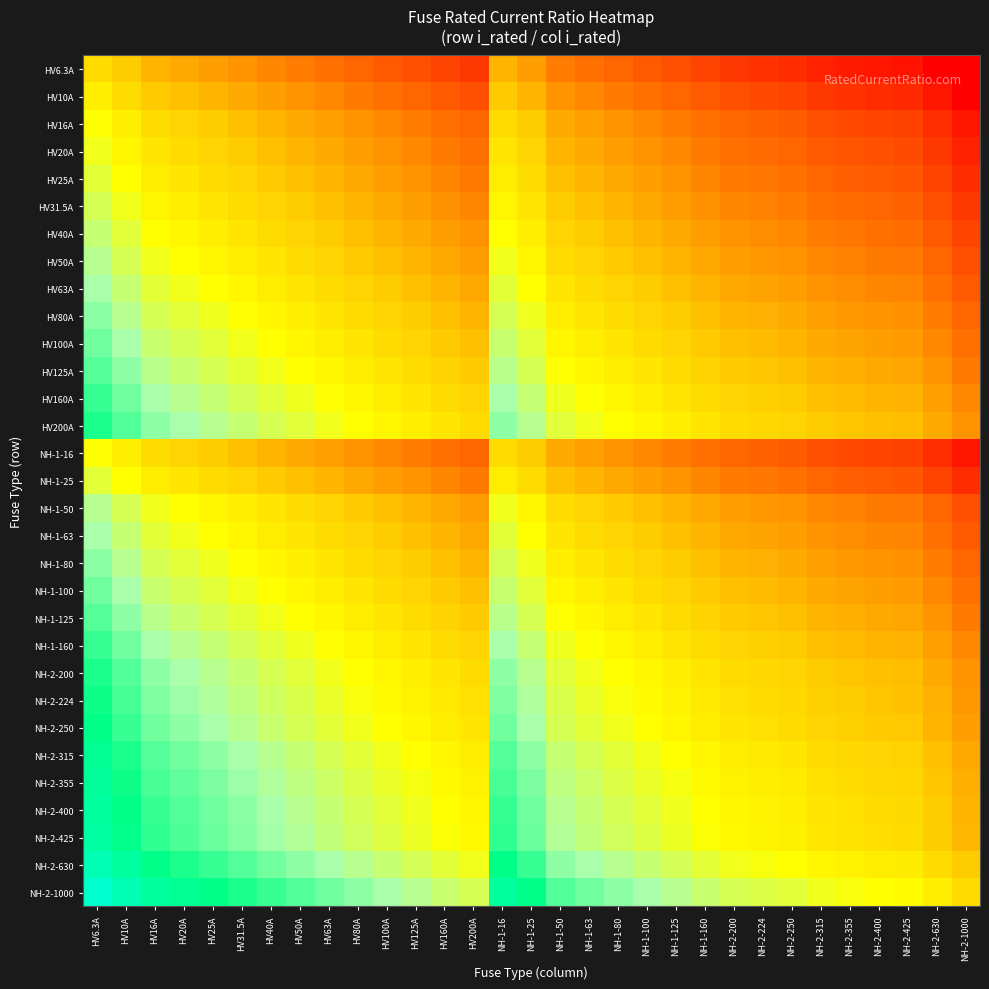

Reading left to right, what are all the values shown in this chart?

HV6.3A: HV6.3A=1.0	HV10A=0.6	HV16A=0.4	HV20A=0.3	HV25A=0.3	HV31.5A=0.2	HV40A=0.2	HV50A=0.1	HV63A=0.1	HV80A=0.1	HV100A=0.1	HV125A=0.1	HV160A=0.0	HV200A=0.0	NH-1-16=0.4	NH-1-25=0.3	NH-1-50=0.1	NH-1-63=0.1	NH-1-80=0.1	NH-1-100=0.1	NH-1-125=0.1	NH-1-160=0.0	NH-2-200=0.0	NH-2-224=0.0	NH-2-250=0.0	NH-2-315=0.0	NH-2-355=0.0	NH-2-400=0.0	NH-2-425=0.0	NH-2-630=0.0	NH-2-1000=0.0
HV10A: HV6.3A=1.6	HV10A=1.0	HV16A=0.6	HV20A=0.5	HV25A=0.4	HV31.5A=0.3	HV40A=0.2	HV50A=0.2	HV63A=0.2	HV80A=0.1	HV100A=0.1	HV125A=0.1	HV160A=0.1	HV200A=0.1	NH-1-16=0.6	NH-1-25=0.4	NH-1-50=0.2	NH-1-63=0.2	NH-1-80=0.1	NH-1-100=0.1	NH-1-125=0.1	NH-1-160=0.1	NH-2-200=0.1	NH-2-224=0.0	NH-2-250=0.0	NH-2-315=0.0	NH-2-355=0.0	NH-2-400=0.0	NH-2-425=0.0	NH-2-630=0.0	NH-2-1000=0.0
HV16A: HV6.3A=2.5	HV10A=1.6	HV16A=1.0	HV20A=0.8	HV25A=0.6	HV31.5A=0.5	HV40A=0.4	HV50A=0.3	HV63A=0.3	HV80A=0.2	HV100A=0.2	HV125A=0.1	HV160A=0.1	HV200A=0.1	NH-1-16=1.0	NH-1-25=0.6	NH-1-50=0.3	NH-1-63=0.3	NH-1-80=0.2	NH-1-100=0.2	NH-1-125=0.1	NH-1-160=0.1	NH-2-200=0.1	NH-2-224=0.1	NH-2-250=0.1	NH-2-315=0.1	NH-2-355=0.0	NH-2-400=0.0	NH-2-425=0.0	NH-2-630=0.0	NH-2-1000=0.0
HV20A: HV6.3A=3.2	HV10A=2.0	HV16A=1.2	HV20A=1.0	HV25A=0.8	HV31.5A=0.6	HV40A=0.5	HV50A=0.4	HV63A=0.3	HV80A=0.2	HV100A=0.2	HV125A=0.2	HV160A=0.1	HV200A=0.1	NH-1-16=1.2	NH-1-25=0.8	NH-1-50=0.4	NH-1-63=0.3	NH-1-80=0.2	NH-1-100=0.2	NH-1-125=0.2	NH-1-160=0.1	NH-2-200=0.1	NH-2-224=0.1	NH-2-250=0.1	NH-2-315=0.1	NH-2-355=0.1	NH-2-400=0.1	NH-2-425=0.0	NH-2-630=0.0	NH-2-1000=0.0
HV25A: HV6.3A=4.0	HV10A=2.5	HV16A=1.6	HV20A=1.2	HV25A=1.0	HV31.5A=0.8	HV40A=0.6	HV50A=0.5	HV63A=0.4	HV80A=0.3	HV100A=0.2	HV125A=0.2	HV160A=0.2	HV200A=0.1	NH-1-16=1.6	NH-1-25=1.0	NH-1-50=0.5	NH-1-63=0.4	NH-1-80=0.3	NH-1-100=0.2	NH-1-125=0.2	NH-1-160=0.2	NH-2-200=0.1	NH-2-224=0.1	NH-2-250=0.1	NH-2-315=0.1	NH-2-355=0.1	NH-2-400=0.1	NH-2-425=0.1	NH-2-630=0.0	NH-2-1000=0.0
HV31.5A: HV6.3A=5.0	HV10A=3.1	HV16A=2.0	HV20A=1.6	HV25A=1.3	HV31.5A=1.0	HV40A=0.8	HV50A=0.6	HV63A=0.5	HV80A=0.4	HV100A=0.3	HV125A=0.3	HV160A=0.2	HV200A=0.2	NH-1-16=2.0	NH-1-25=1.3	NH-1-50=0.6	NH-1-63=0.5	NH-1-80=0.4	NH-1-100=0.3	NH-1-125=0.3	NH-1-160=0.2	NH-2-200=0.2	NH-2-224=0.1	NH-2-250=0.1	NH-2-315=0.1	NH-2-355=0.1	NH-2-400=0.1	NH-2-425=0.1	NH-2-630=0.1	NH-2-1000=0.0
HV40A: HV6.3A=6.3	HV10A=4.0	HV16A=2.5	HV20A=2.0	HV25A=1.6	HV31.5A=1.3	HV40A=1.0	HV50A=0.8	HV63A=0.6	HV80A=0.5	HV100A=0.4	HV125A=0.3	HV160A=0.2	HV200A=0.2	NH-1-16=2.5	NH-1-25=1.6	NH-1-50=0.8	NH-1-63=0.6	NH-1-80=0.5	NH-1-100=0.4	NH-1-125=0.3	NH-1-160=0.2	NH-2-200=0.2	NH-2-224=0.2	NH-2-250=0.2	NH-2-315=0.1	NH-2-355=0.1	NH-2-400=0.1	NH-2-425=0.1	NH-2-630=0.1	NH-2-1000=0.0
HV50A: HV6.3A=7.9	HV10A=5.0	HV16A=3.1	HV20A=2.5	HV25A=2.0	HV31.5A=1.6	HV40A=1.2	HV50A=1.0	HV63A=0.8	HV80A=0.6	HV100A=0.5	HV125A=0.4	HV160A=0.3	HV200A=0.2	NH-1-16=3.1	NH-1-25=2.0	NH-1-50=1.0	NH-1-63=0.8	NH-1-80=0.6	NH-1-100=0.5	NH-1-125=0.4	NH-1-160=0.3	NH-2-200=0.2	NH-2-224=0.2	NH-2-250=0.2	NH-2-315=0.2	NH-2-355=0.1	NH-2-400=0.1	NH-2-425=0.1	NH-2-630=0.1	NH-2-1000=0.1
HV63A: HV6.3A=10.0	HV10A=6.3	HV16A=3.9	HV20A=3.1	HV25A=2.5	HV31.5A=2.0	HV40A=1.6	HV50A=1.3	HV63A=1.0	HV80A=0.8	HV100A=0.6	HV125A=0.5	HV160A=0.4	HV200A=0.3	NH-1-16=3.9	NH-1-25=2.5	NH-1-50=1.3	NH-1-63=1.0	NH-1-80=0.8	NH-1-100=0.6	NH-1-125=0.5	NH-1-160=0.4	NH-2-200=0.3	NH-2-224=0.3	NH-2-250=0.3	NH-2-315=0.2	NH-2-355=0.2	NH-2-400=0.2	NH-2-425=0.1	NH-2-630=0.1	NH-2-1000=0.1
HV80A: HV6.3A=12.7	HV10A=8.0	HV16A=5.0	HV20A=4.0	HV25A=3.2	HV31.5A=2.5	HV40A=2.0	HV50A=1.6	HV63A=1.3	HV80A=1.0	HV100A=0.8	HV125A=0.6	HV160A=0.5	HV200A=0.4	NH-1-16=5.0	NH-1-25=3.2	NH-1-50=1.6	NH-1-63=1.3	NH-1-80=1.0	NH-1-100=0.8	NH-1-125=0.6	NH-1-160=0.5	NH-2-200=0.4	NH-2-224=0.4	NH-2-250=0.3	NH-2-315=0.3	NH-2-355=0.2	NH-2-400=0.2	NH-2-425=0.2	NH-2-630=0.1	NH-2-1000=0.1
HV100A: HV6.3A=15.9	HV10A=10.0	HV16A=6.2	HV20A=5.0	HV25A=4.0	HV31.5A=3.2	HV40A=2.5	HV50A=2.0	HV63A=1.6	HV80A=1.2	HV100A=1.0	HV125A=0.8	HV160A=0.6	HV200A=0.5	NH-1-16=6.2	NH-1-25=4.0	NH-1-50=2.0	NH-1-63=1.6	NH-1-80=1.2	NH-1-100=1.0	NH-1-125=0.8	NH-1-160=0.6	NH-2-200=0.5	NH-2-224=0.4	NH-2-250=0.4	NH-2-315=0.3	NH-2-355=0.3	NH-2-400=0.2	NH-2-425=0.2	NH-2-630=0.2	NH-2-1000=0.1
HV125A: HV6.3A=19.8	HV10A=12.5	HV16A=7.8	HV20A=6.2	HV25A=5.0	HV31.5A=4.0	HV40A=3.1	HV50A=2.5	HV63A=2.0	HV80A=1.6	HV100A=1.2	HV125A=1.0	HV160A=0.8	HV200A=0.6	NH-1-16=7.8	NH-1-25=5.0	NH-1-50=2.5	NH-1-63=2.0	NH-1-80=1.6	NH-1-100=1.2	NH-1-125=1.0	NH-1-160=0.8	NH-2-200=0.6	NH-2-224=0.6	NH-2-250=0.5	NH-2-315=0.4	NH-2-355=0.4	NH-2-400=0.3	NH-2-425=0.3	NH-2-630=0.2	NH-2-1000=0.1
HV160A: HV6.3A=25.4	HV10A=16.0	HV16A=10.0	HV20A=8.0	HV25A=6.4	HV31.5A=5.1	HV40A=4.0	HV50A=3.2	HV63A=2.5	HV80A=2.0	HV100A=1.6	HV125A=1.3	HV160A=1.0	HV200A=0.8	NH-1-16=10.0	NH-1-25=6.4	NH-1-50=3.2	NH-1-63=2.5	NH-1-80=2.0	NH-1-100=1.6	NH-1-125=1.3	NH-1-160=1.0	NH-2-200=0.8	NH-2-224=0.7	NH-2-250=0.6	NH-2-315=0.5	NH-2-355=0.5	NH-2-400=0.4	NH-2-425=0.4	NH-2-630=0.3	NH-2-1000=0.2
HV200A: HV6.3A=31.7	HV10A=20.0	HV16A=12.5	HV20A=10.0	HV25A=8.0	HV31.5A=6.3	HV40A=5.0	HV50A=4.0	HV63A=3.2	HV80A=2.5	HV100A=2.0	HV125A=1.6	HV160A=1.2	HV200A=1.0	NH-1-16=12.5	NH-1-25=8.0	NH-1-50=4.0	NH-1-63=3.2	NH-1-80=2.5	NH-1-100=2.0	NH-1-125=1.6	NH-1-160=1.2	NH-2-200=1.0	NH-2-224=0.9	NH-2-250=0.8	NH-2-315=0.6	NH-2-355=0.6	NH-2-400=0.5	NH-2-425=0.5	NH-2-630=0.3	NH-2-1000=0.2
NH-1-16: HV6.3A=2.5	HV10A=1.6	HV16A=1.0	HV20A=0.8	HV25A=0.6	HV31.5A=0.5	HV40A=0.4	HV50A=0.3	HV63A=0.3	HV80A=0.2	HV100A=0.2	HV125A=0.1	HV160A=0.1	HV200A=0.1	NH-1-16=1.0	NH-1-25=0.6	NH-1-50=0.3	NH-1-63=0.3	NH-1-80=0.2	NH-1-100=0.2	NH-1-125=0.1	NH-1-160=0.1	NH-2-200=0.1	NH-2-224=0.1	NH-2-250=0.1	NH-2-315=0.1	NH-2-355=0.0	NH-2-400=0.0	NH-2-425=0.0	NH-2-630=0.0	NH-2-1000=0.0
NH-1-25: HV6.3A=4.0	HV10A=2.5	HV16A=1.6	HV20A=1.2	HV25A=1.0	HV31.5A=0.8	HV40A=0.6	HV50A=0.5	HV63A=0.4	HV80A=0.3	HV100A=0.2	HV125A=0.2	HV160A=0.2	HV200A=0.1	NH-1-16=1.6	NH-1-25=1.0	NH-1-50=0.5	NH-1-63=0.4	NH-1-80=0.3	NH-1-100=0.2	NH-1-125=0.2	NH-1-160=0.2	NH-2-200=0.1	NH-2-224=0.1	NH-2-250=0.1	NH-2-315=0.1	NH-2-355=0.1	NH-2-400=0.1	NH-2-425=0.1	NH-2-630=0.0	NH-2-1000=0.0
NH-1-50: HV6.3A=7.9	HV10A=5.0	HV16A=3.1	HV20A=2.5	HV25A=2.0	HV31.5A=1.6	HV40A=1.2	HV50A=1.0	HV63A=0.8	HV80A=0.6	HV100A=0.5	HV125A=0.4	HV160A=0.3	HV200A=0.2	NH-1-16=3.1	NH-1-25=2.0	NH-1-50=1.0	NH-1-63=0.8	NH-1-80=0.6	NH-1-100=0.5	NH-1-125=0.4	NH-1-160=0.3	NH-2-200=0.2	NH-2-224=0.2	NH-2-250=0.2	NH-2-315=0.2	NH-2-355=0.1	NH-2-400=0.1	NH-2-425=0.1	NH-2-630=0.1	NH-2-1000=0.1
NH-1-63: HV6.3A=10.0	HV10A=6.3	HV16A=3.9	HV20A=3.1	HV25A=2.5	HV31.5A=2.0	HV40A=1.6	HV50A=1.3	HV63A=1.0	HV80A=0.8	HV100A=0.6	HV125A=0.5	HV160A=0.4	HV200A=0.3	NH-1-16=3.9	NH-1-25=2.5	NH-1-50=1.3	NH-1-63=1.0	NH-1-80=0.8	NH-1-100=0.6	NH-1-125=0.5	NH-1-160=0.4	NH-2-200=0.3	NH-2-224=0.3	NH-2-250=0.3	NH-2-315=0.2	NH-2-355=0.2	NH-2-400=0.2	NH-2-425=0.1	NH-2-630=0.1	NH-2-1000=0.1
NH-1-80: HV6.3A=12.7	HV10A=8.0	HV16A=5.0	HV20A=4.0	HV25A=3.2	HV31.5A=2.5	HV40A=2.0	HV50A=1.6	HV63A=1.3	HV80A=1.0	HV100A=0.8	HV125A=0.6	HV160A=0.5	HV200A=0.4	NH-1-16=5.0	NH-1-25=3.2	NH-1-50=1.6	NH-1-63=1.3	NH-1-80=1.0	NH-1-100=0.8	NH-1-125=0.6	NH-1-160=0.5	NH-2-200=0.4	NH-2-224=0.4	NH-2-250=0.3	NH-2-315=0.3	NH-2-355=0.2	NH-2-400=0.2	NH-2-425=0.2	NH-2-630=0.1	NH-2-1000=0.1
NH-1-100: HV6.3A=15.9	HV10A=10.0	HV16A=6.2	HV20A=5.0	HV25A=4.0	HV31.5A=3.2	HV40A=2.5	HV50A=2.0	HV63A=1.6	HV80A=1.2	HV100A=1.0	HV125A=0.8	HV160A=0.6	HV200A=0.5	NH-1-16=6.2	NH-1-25=4.0	NH-1-50=2.0	NH-1-63=1.6	NH-1-80=1.2	NH-1-100=1.0	NH-1-125=0.8	NH-1-160=0.6	NH-2-200=0.5	NH-2-224=0.4	NH-2-250=0.4	NH-2-315=0.3	NH-2-355=0.3	NH-2-400=0.2	NH-2-425=0.2	NH-2-630=0.2	NH-2-1000=0.1
NH-1-125: HV6.3A=19.8	HV10A=12.5	HV16A=7.8	HV20A=6.2	HV25A=5.0	HV31.5A=4.0	HV40A=3.1	HV50A=2.5	HV63A=2.0	HV80A=1.6	HV100A=1.2	HV125A=1.0	HV160A=0.8	HV200A=0.6	NH-1-16=7.8	NH-1-25=5.0	NH-1-50=2.5	NH-1-63=2.0	NH-1-80=1.6	NH-1-100=1.2	NH-1-125=1.0	NH-1-160=0.8	NH-2-200=0.6	NH-2-224=0.6	NH-2-250=0.5	NH-2-315=0.4	NH-2-355=0.4	NH-2-400=0.3	NH-2-425=0.3	NH-2-630=0.2	NH-2-1000=0.1
NH-1-160: HV6.3A=25.4	HV10A=16.0	HV16A=10.0	HV20A=8.0	HV25A=6.4	HV31.5A=5.1	HV40A=4.0	HV50A=3.2	HV63A=2.5	HV80A=2.0	HV100A=1.6	HV125A=1.3	HV160A=1.0	HV200A=0.8	NH-1-16=10.0	NH-1-25=6.4	NH-1-50=3.2	NH-1-63=2.5	NH-1-80=2.0	NH-1-100=1.6	NH-1-125=1.3	NH-1-160=1.0	NH-2-200=0.8	NH-2-224=0.7	NH-2-250=0.6	NH-2-315=0.5	NH-2-355=0.5	NH-2-400=0.4	NH-2-425=0.4	NH-2-630=0.3	NH-2-1000=0.2
NH-2-200: HV6.3A=31.7	HV10A=20.0	HV16A=12.5	HV20A=10.0	HV25A=8.0	HV31.5A=6.3	HV40A=5.0	HV50A=4.0	HV63A=3.2	HV80A=2.5	HV100A=2.0	HV125A=1.6	HV160A=1.2	HV200A=1.0	NH-1-16=12.5	NH-1-25=8.0	NH-1-50=4.0	NH-1-63=3.2	NH-1-80=2.5	NH-1-100=2.0	NH-1-125=1.6	NH-1-160=1.2	NH-2-200=1.0	NH-2-224=0.9	NH-2-250=0.8	NH-2-315=0.6	NH-2-355=0.6	NH-2-400=0.5	NH-2-425=0.5	NH-2-630=0.3	NH-2-1000=0.2
NH-2-224: HV6.3A=35.6	HV10A=22.4	HV16A=14.0	HV20A=11.2	HV25A=9.0	HV31.5A=7.1	HV40A=5.6	HV50A=4.5	HV63A=3.6	HV80A=2.8	HV100A=2.2	HV125A=1.8	HV160A=1.4	HV200A=1.1	NH-1-16=14.0	NH-1-25=9.0	NH-1-50=4.5	NH-1-63=3.6	NH-1-80=2.8	NH-1-100=2.2	NH-1-125=1.8	NH-1-160=1.4	NH-2-200=1.1	NH-2-224=1.0	NH-2-250=0.9	NH-2-315=0.7	NH-2-355=0.6	NH-2-400=0.6	NH-2-425=0.5	NH-2-630=0.4	NH-2-1000=0.2
NH-2-250: HV6.3A=39.7	HV10A=25.0	HV16A=15.6	HV20A=12.5	HV25A=10.0	HV31.5A=7.9	HV40A=6.2	HV50A=5.0	HV63A=4.0	HV80A=3.1	HV100A=2.5	HV125A=2.0	HV160A=1.6	HV200A=1.2	NH-1-16=15.6	NH-1-25=10.0	NH-1-50=5.0	NH-1-63=4.0	NH-1-80=3.1	NH-1-100=2.5	NH-1-125=2.0	NH-1-160=1.6	NH-2-200=1.2	NH-2-224=1.1	NH-2-250=1.0	NH-2-315=0.8	NH-2-355=0.7	NH-2-400=0.6	NH-2-425=0.6	NH-2-630=0.4	NH-2-1000=0.2
NH-2-315: HV6.3A=50.0	HV10A=31.5	HV16A=19.7	HV20A=15.8	HV25A=12.6	HV31.5A=10.0	HV40A=7.9	HV50A=6.3	HV63A=5.0	HV80A=3.9	HV100A=3.1	HV125A=2.5	HV160A=2.0	HV200A=1.6	NH-1-16=19.7	NH-1-25=12.6	NH-1-50=6.3	NH-1-63=5.0	NH-1-80=3.9	NH-1-100=3.1	NH-1-125=2.5	NH-1-160=2.0	NH-2-200=1.6	NH-2-224=1.4	NH-2-250=1.3	NH-2-315=1.0	NH-2-355=0.9	NH-2-400=0.8	NH-2-425=0.7	NH-2-630=0.5	NH-2-1000=0.3
NH-2-355: HV6.3A=56.3	HV10A=35.5	HV16A=22.2	HV20A=17.8	HV25A=14.2	HV31.5A=11.3	HV40A=8.9	HV50A=7.1	HV63A=5.6	HV80A=4.4	HV100A=3.5	HV125A=2.8	HV160A=2.2	HV200A=1.8	NH-1-16=22.2	NH-1-25=14.2	NH-1-50=7.1	NH-1-63=5.6	NH-1-80=4.4	NH-1-100=3.5	NH-1-125=2.8	NH-1-160=2.2	NH-2-200=1.8	NH-2-224=1.6	NH-2-250=1.4	NH-2-315=1.1	NH-2-355=1.0	NH-2-400=0.9	NH-2-425=0.8	NH-2-630=0.6	NH-2-1000=0.4
NH-2-400: HV6.3A=63.5	HV10A=40.0	HV16A=25.0	HV20A=20.0	HV25A=16.0	HV31.5A=12.7	HV40A=10.0	HV50A=8.0	HV63A=6.3	HV80A=5.0	HV100A=4.0	HV125A=3.2	HV160A=2.5	HV200A=2.0	NH-1-16=25.0	NH-1-25=16.0	NH-1-50=8.0	NH-1-63=6.3	NH-1-80=5.0	NH-1-100=4.0	NH-1-125=3.2	NH-1-160=2.5	NH-2-200=2.0	NH-2-224=1.8	NH-2-250=1.6	NH-2-315=1.3	NH-2-355=1.1	NH-2-400=1.0	NH-2-425=0.9	NH-2-630=0.6	NH-2-1000=0.4
NH-2-425: HV6.3A=67.5	HV10A=42.5	HV16A=26.6	HV20A=21.2	HV25A=17.0	HV31.5A=13.5	HV40A=10.6	HV50A=8.5	HV63A=6.7	HV80A=5.3	HV100A=4.2	HV125A=3.4	HV160A=2.7	HV200A=2.1	NH-1-16=26.6	NH-1-25=17.0	NH-1-50=8.5	NH-1-63=6.7	NH-1-80=5.3	NH-1-100=4.2	NH-1-125=3.4	NH-1-160=2.7	NH-2-200=2.1	NH-2-224=1.9	NH-2-250=1.7	NH-2-315=1.3	NH-2-355=1.2	NH-2-400=1.1	NH-2-425=1.0	NH-2-630=0.7	NH-2-1000=0.4
NH-2-630: HV6.3A=100.0	HV10A=63.0	HV16A=39.4	HV20A=31.5	HV25A=25.2	HV31.5A=20.0	HV40A=15.8	HV50A=12.6	HV63A=10.0	HV80A=7.9	HV100A=6.3	HV125A=5.0	HV160A=3.9	HV200A=3.1	NH-1-16=39.4	NH-1-25=25.2	NH-1-50=12.6	NH-1-63=10.0	NH-1-80=7.9	NH-1-100=6.3	NH-1-125=5.0	NH-1-160=3.9	NH-2-200=3.1	NH-2-224=2.8	NH-2-250=2.5	NH-2-315=2.0	NH-2-355=1.8	NH-2-400=1.6	NH-2-425=1.5	NH-2-630=1.0	NH-2-1000=0.6
NH-2-1000: HV6.3A=158.7	HV10A=100.0	HV16A=62.5	HV20A=50.0	HV25A=40.0	HV31.5A=31.7	HV40A=25.0	HV50A=20.0	HV63A=15.9	HV80A=12.5	HV100A=10.0	HV125A=8.0	HV160A=6.2	HV200A=5.0	NH-1-16=62.5	NH-1-25=40.0	NH-1-50=20.0	NH-1-63=15.9	NH-1-80=12.5	NH-1-100=10.0	NH-1-125=8.0	NH-1-160=6.2	NH-2-200=5.0	NH-2-224=4.5	NH-2-250=4.0	NH-2-315=3.2	NH-2-355=2.8	NH-2-400=2.5	NH-2-425=2.4	NH-2-630=1.6	NH-2-1000=1.0